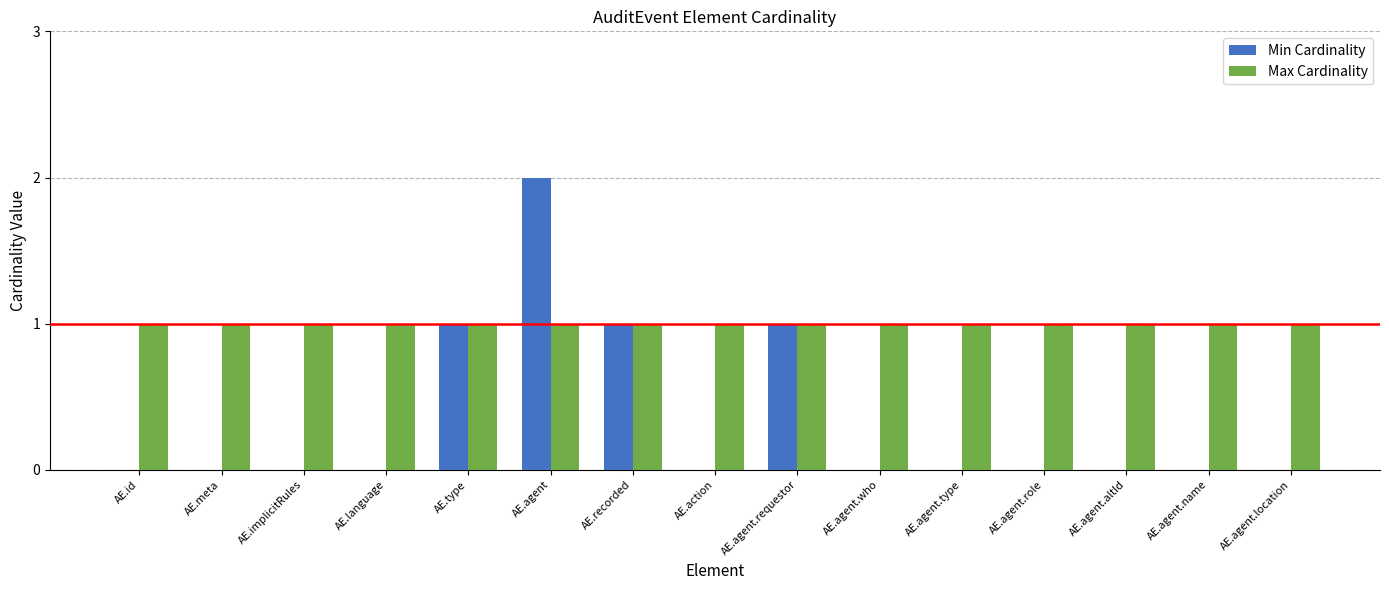

What is the sum of all Min Cardinality values?

5